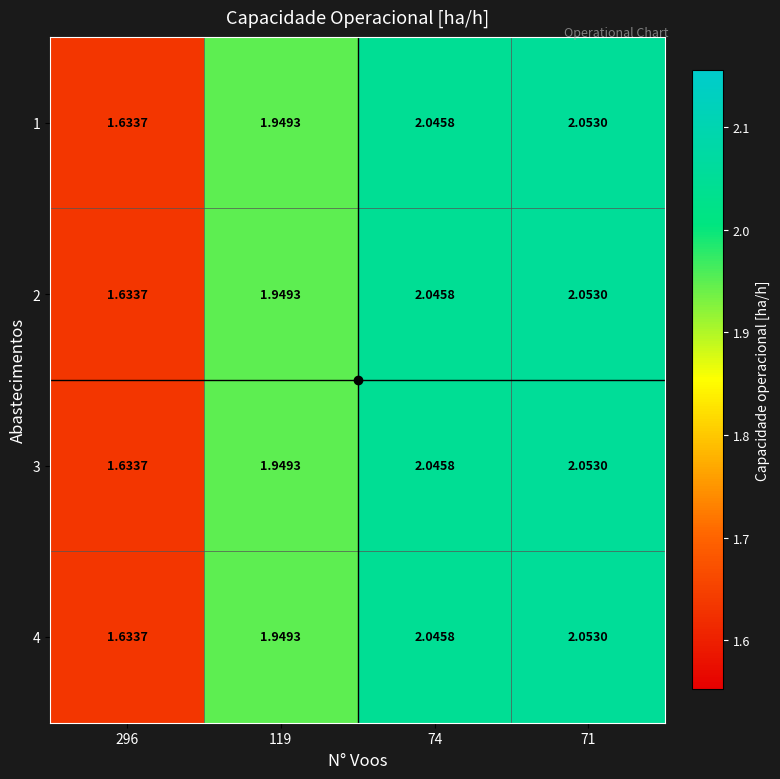

Is the value of 2 at 119 greater than the value of 1 at 296?

Yes